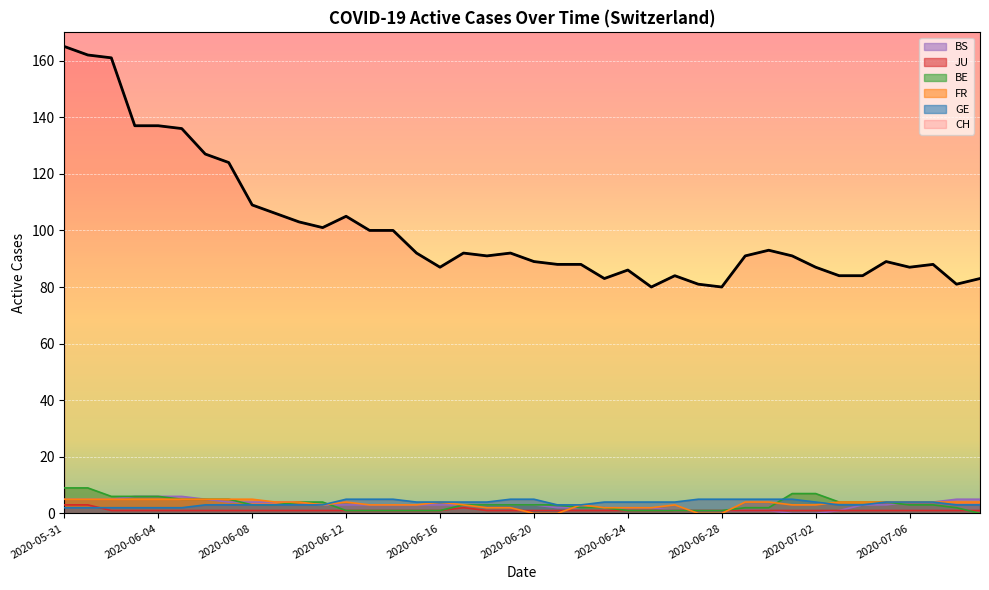

True or false: FR has more than 1 points higher than both neighbors.

True